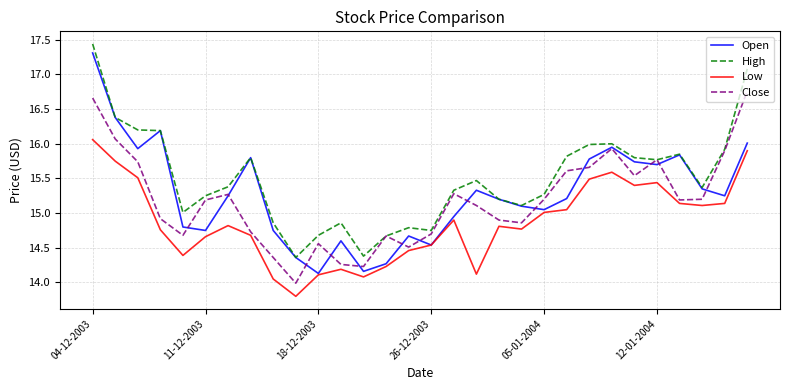

What is the greatest value displayed?

17.4